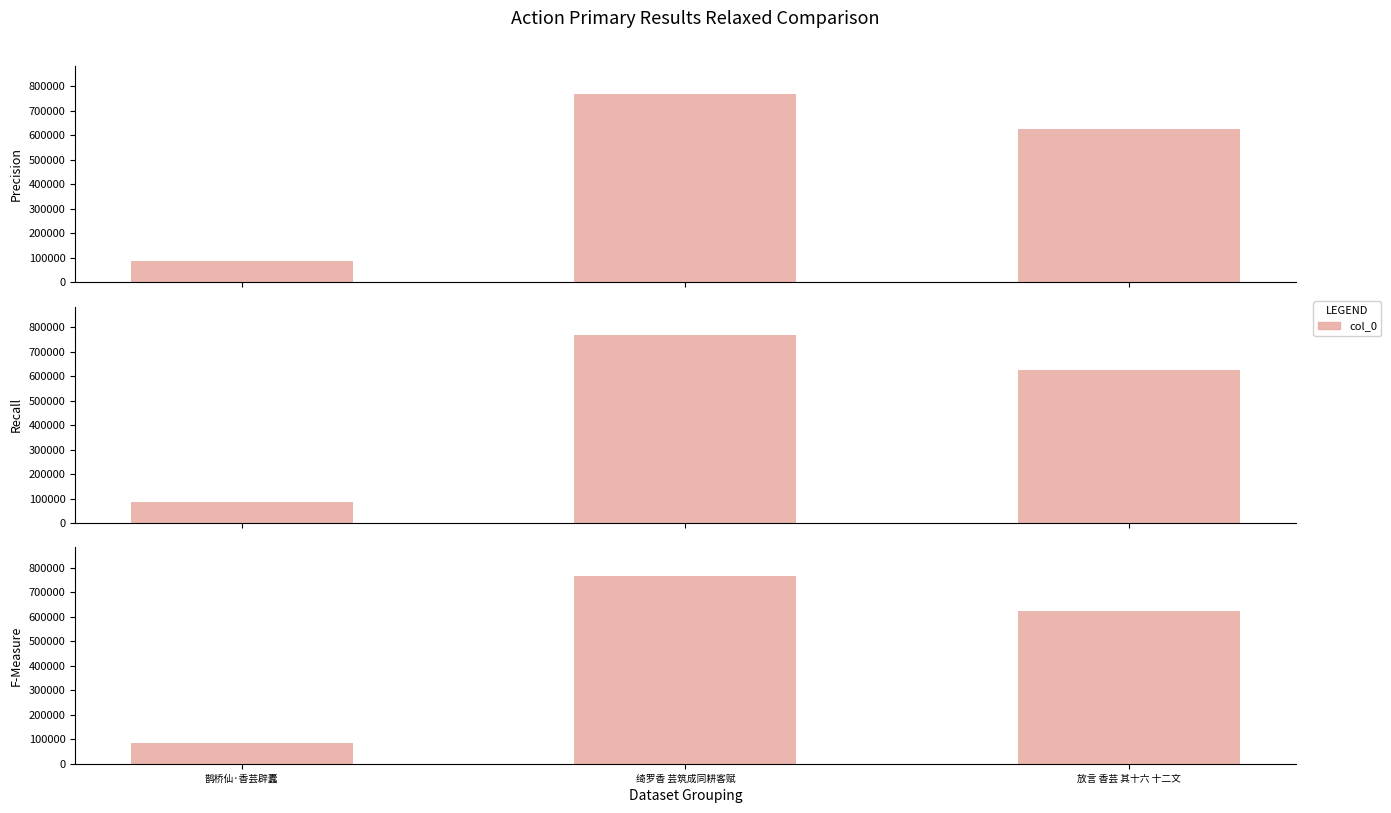

True or false: the data shows 768266 at 绮罗香 芸筑成同耕客赋.

True